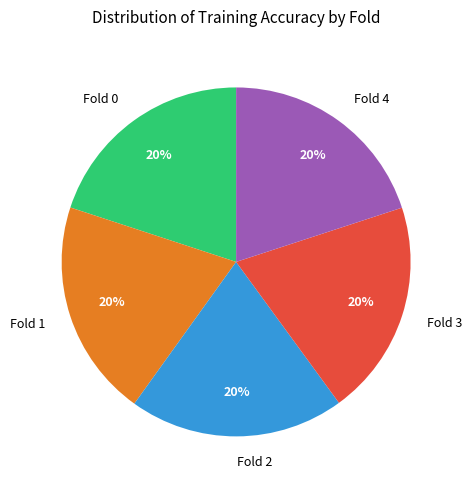

How many slices are in this pie chart?

5